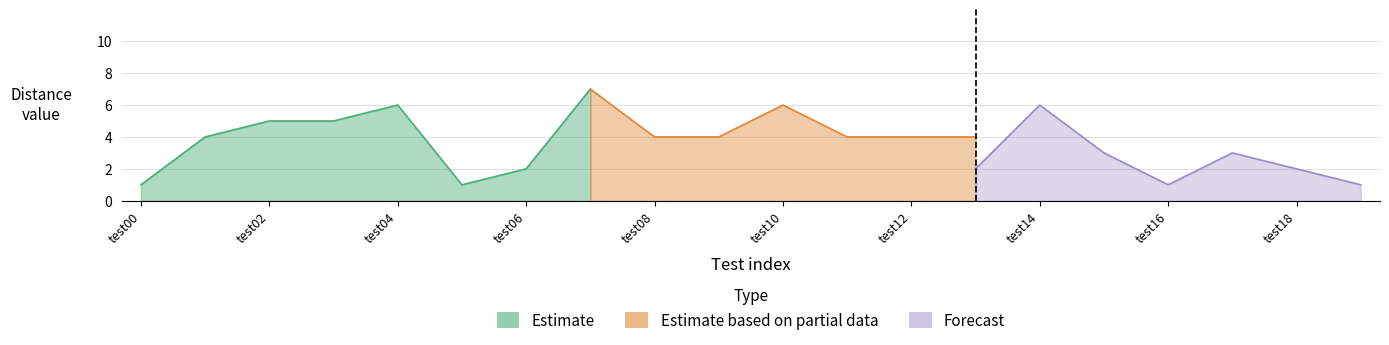

True or false: Estimate has more than 0 points higher than both neighbors.

True